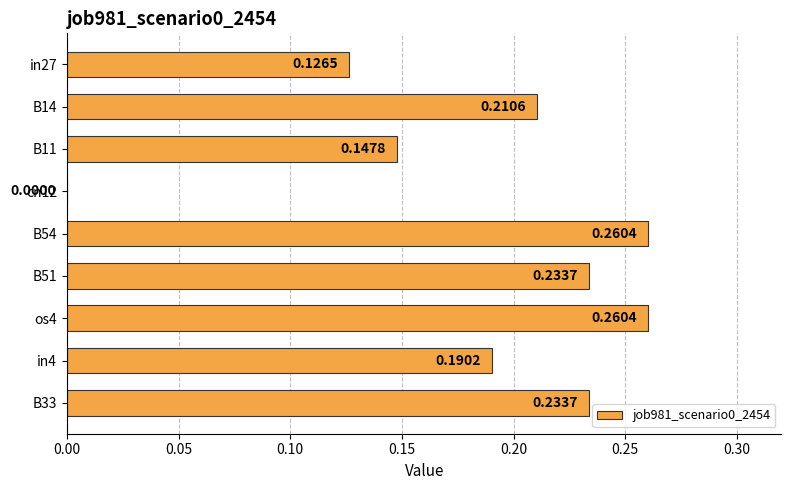

Between B51 and os4, which is larger?

os4